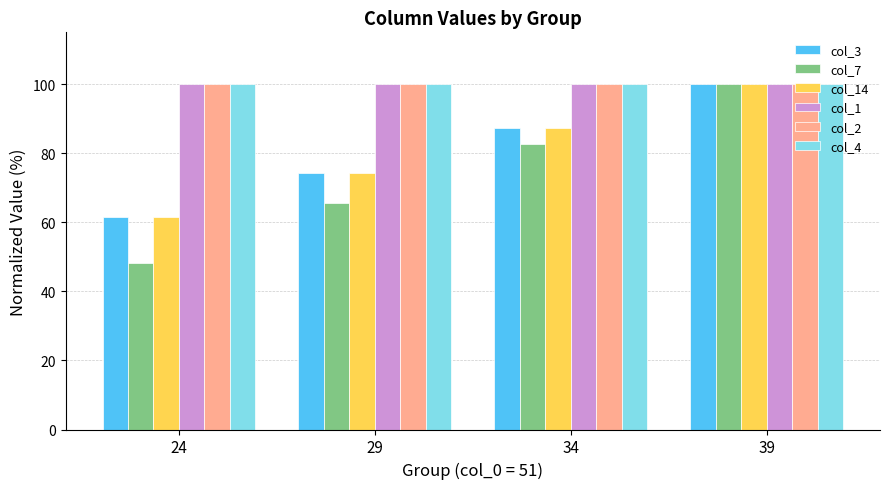

What is the value of the col_3 bar at the 3rd from the left?

87.2